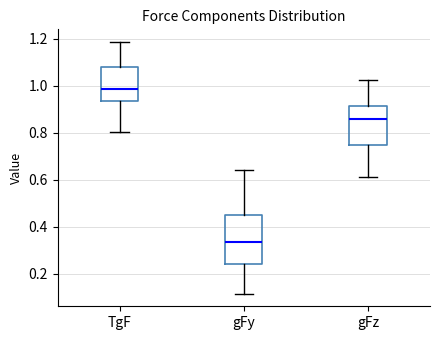

Which box has the highest median line?

TgF